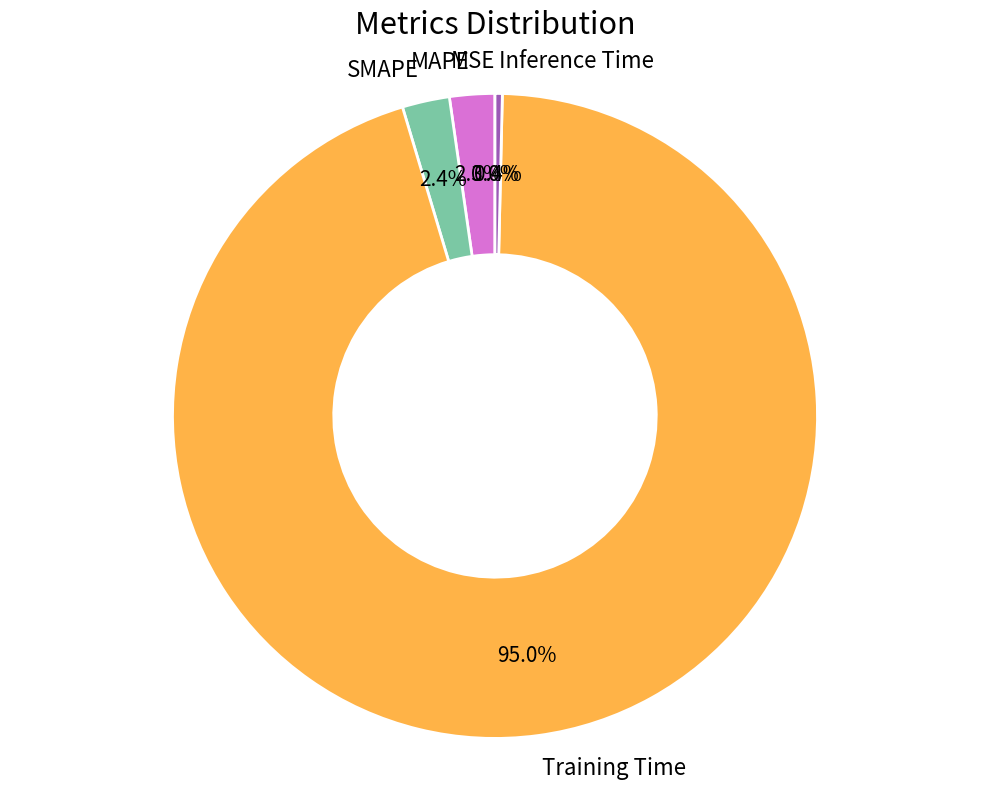

Do MAPE and Training Time together represent more than half of the pie?

Yes